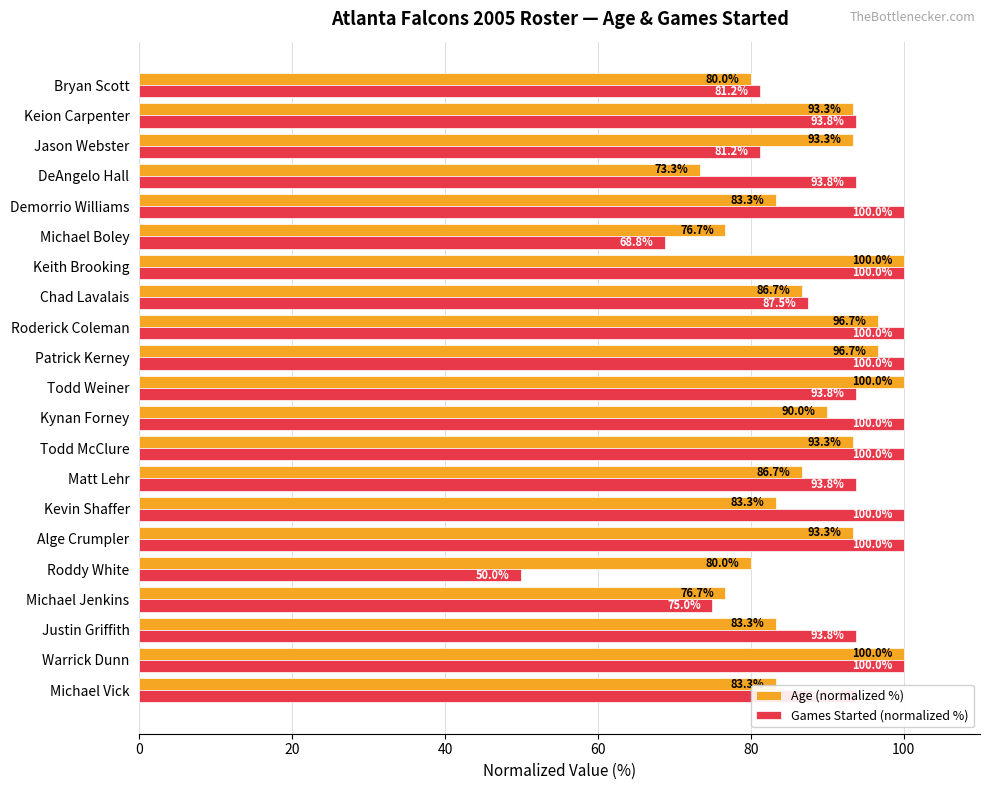

Rank the series by their average value, from lowest to highest.

Age (normalized %), Games Started (normalized %)